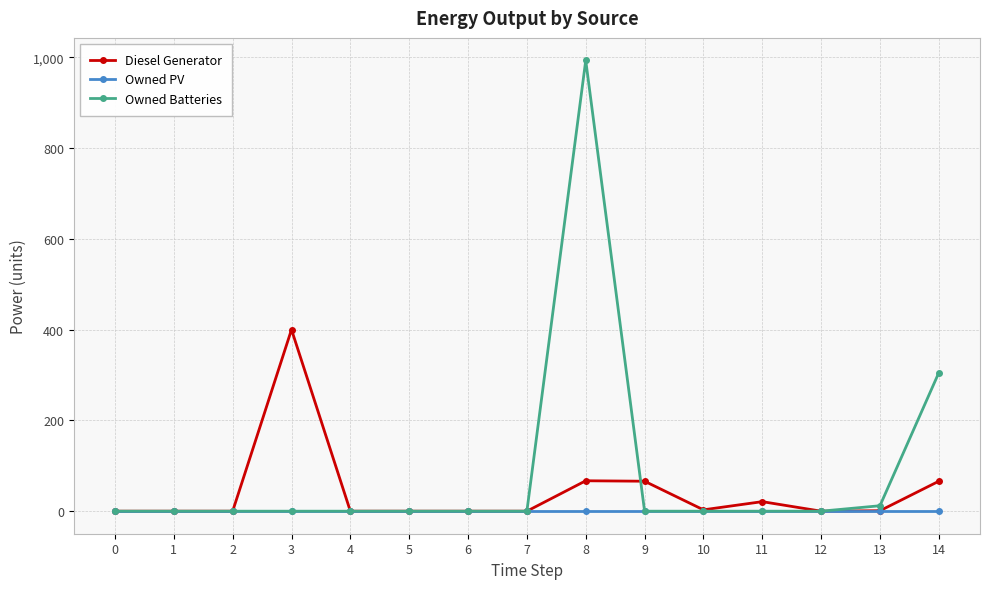

The Owned Batteries series shows 0 at 4. True or false?

True